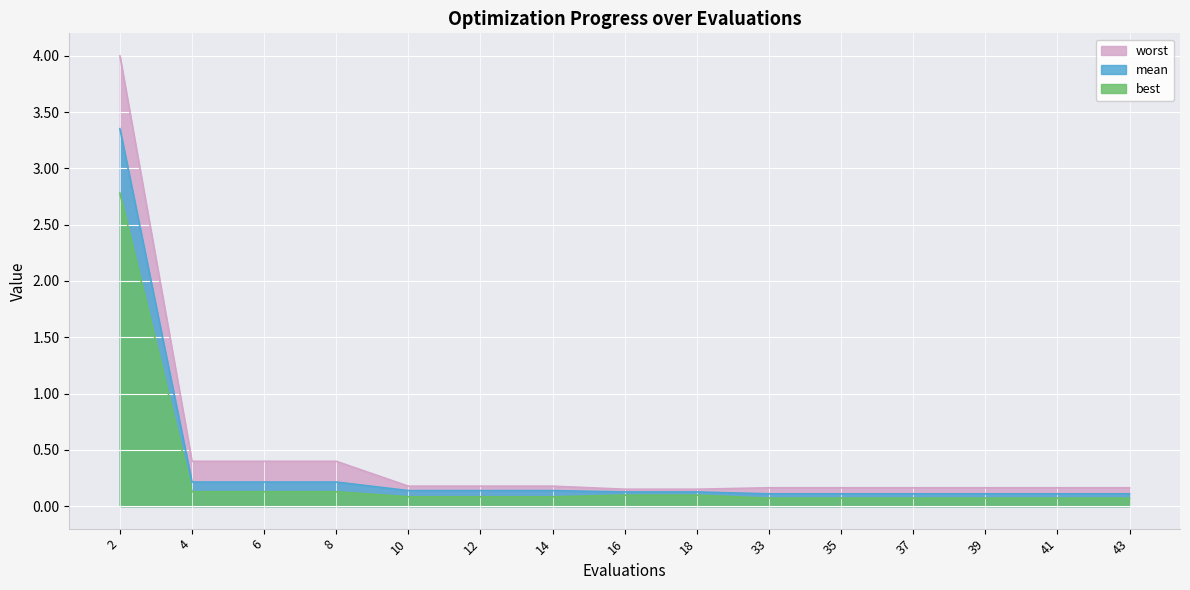

What is the lowest value of the best series?

0.1